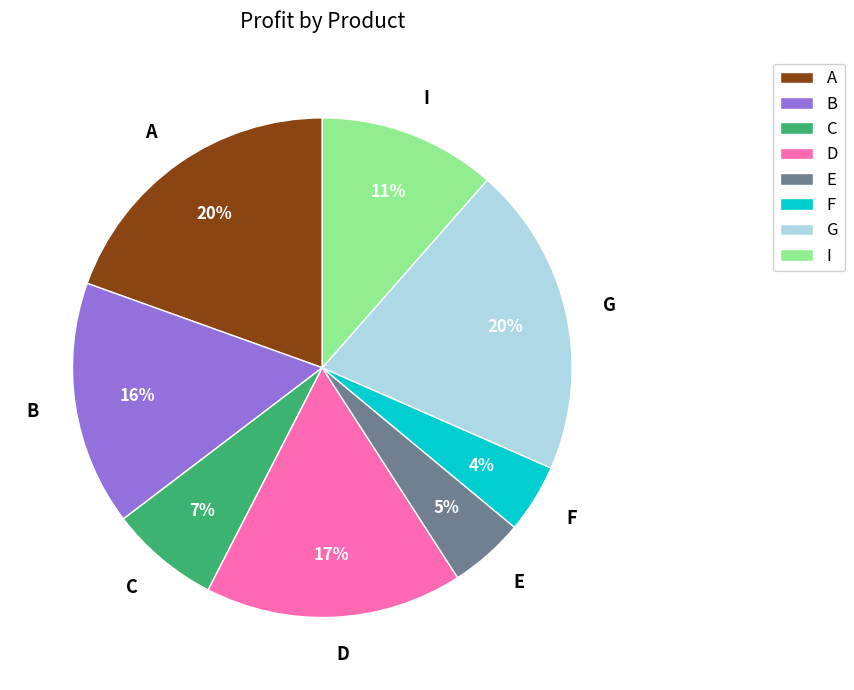

To the nearest percent, what portion does F represent?

4%